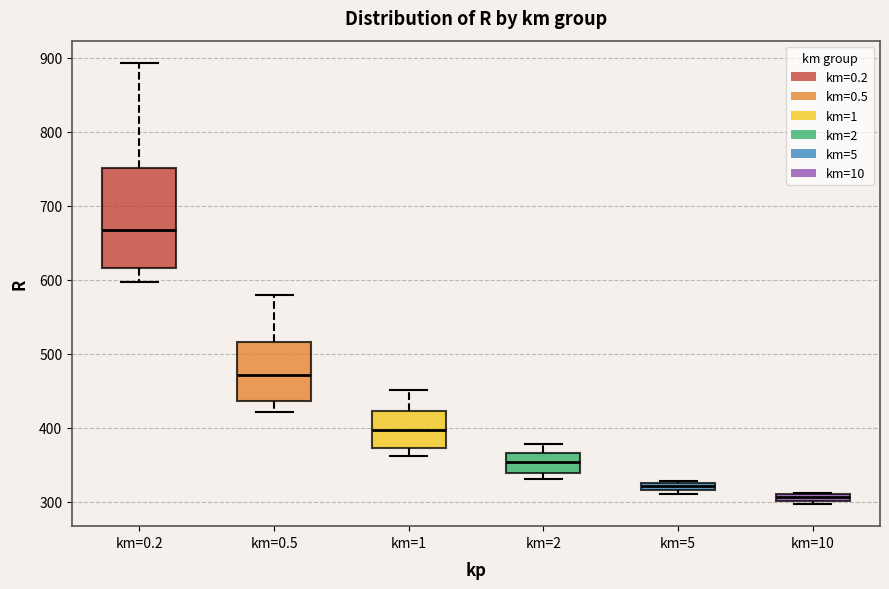

Which box's median line is the highest?

km=0.2